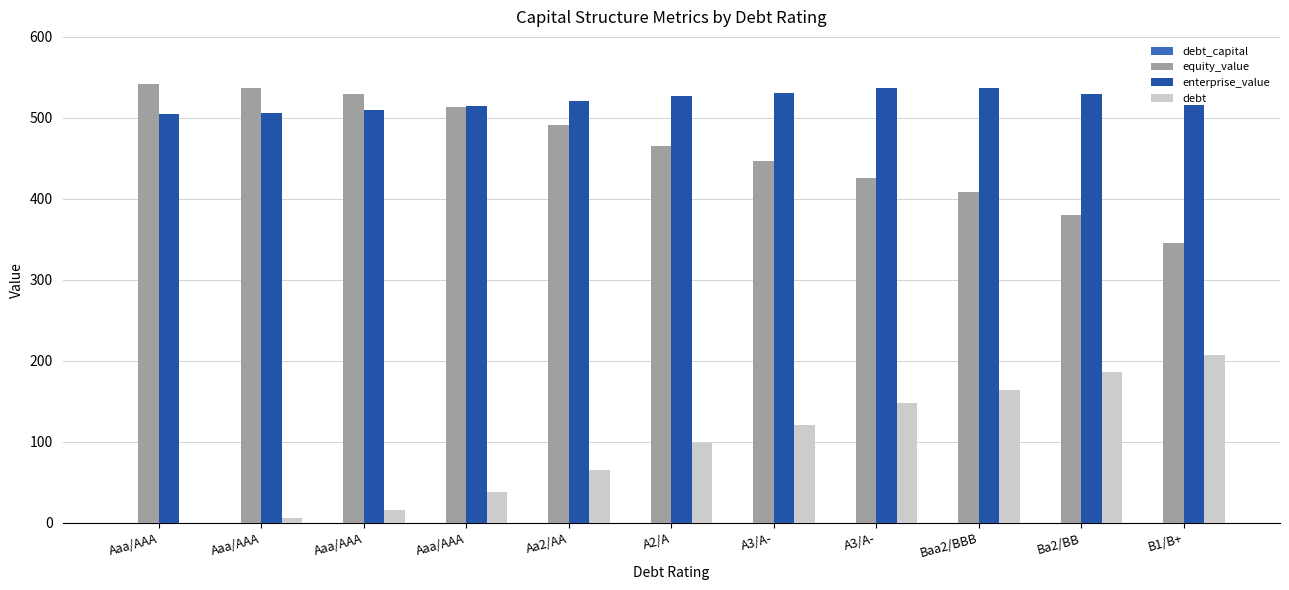

Count the number of data series in this chart.

4